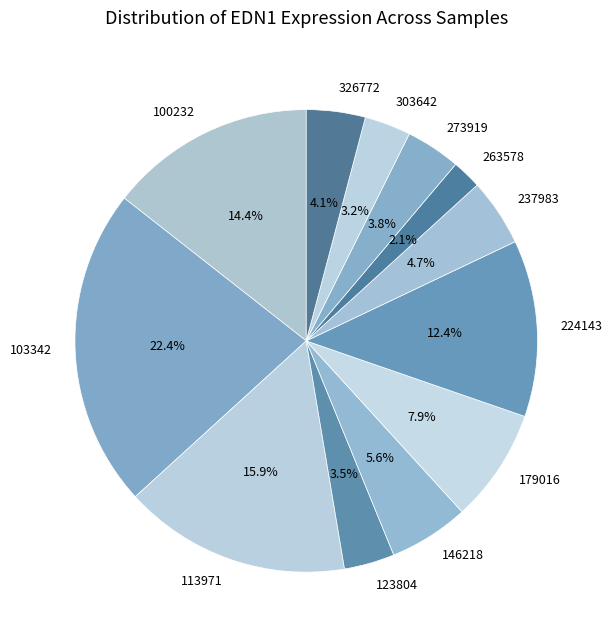

To the nearest percent, what percentage of the pie is 303642?

3%